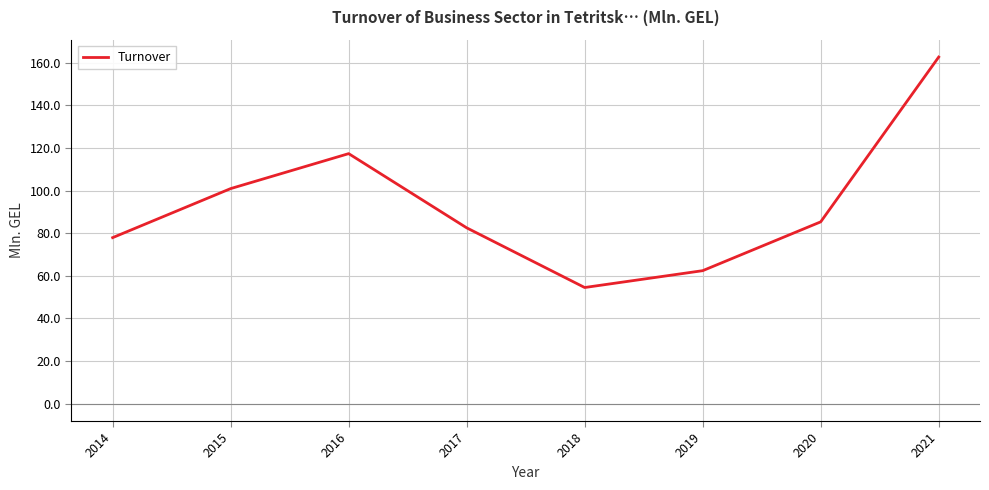

The value at 2019 is 62.4. True or false?

True